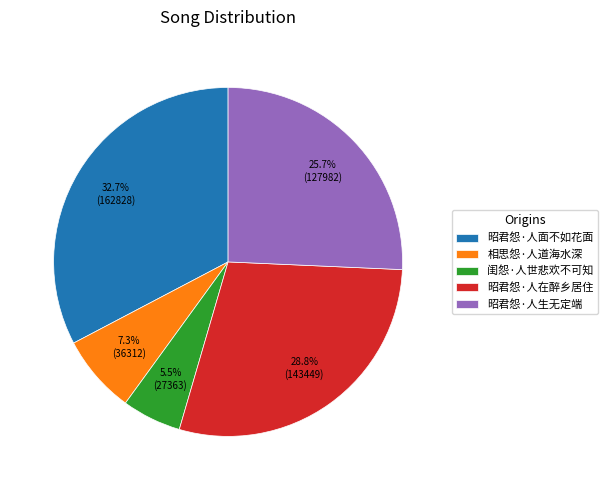

Approximately how many times larger is the value at 相思怨·人道海水深 compared to 昭君怨·人面不如花面?

0.2